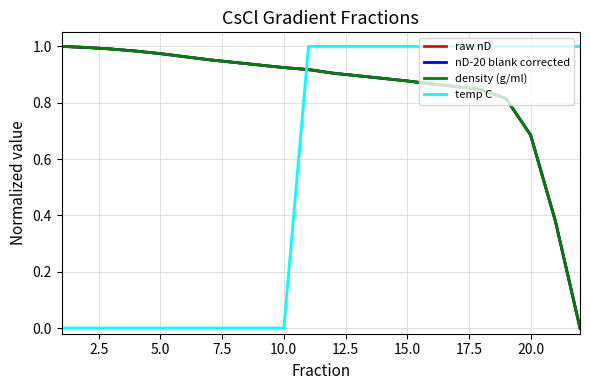

True or false: temp C and density (g/ml) cross at least once.

True